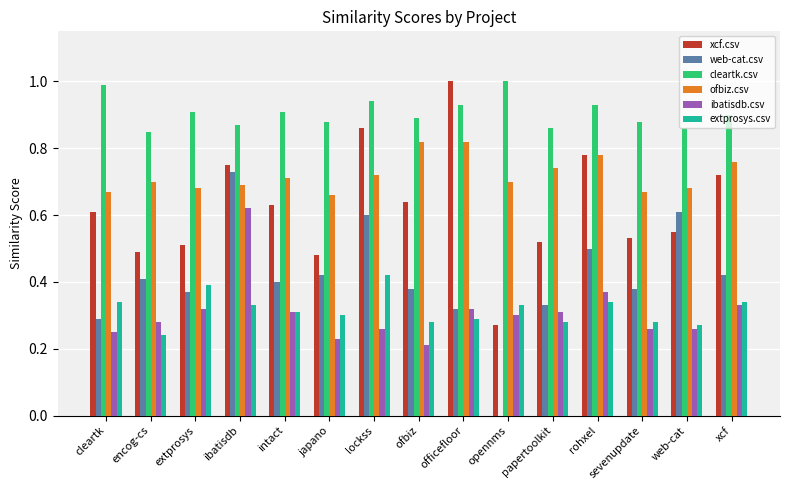

What is the sum of all web-cat.csv values?

6.2